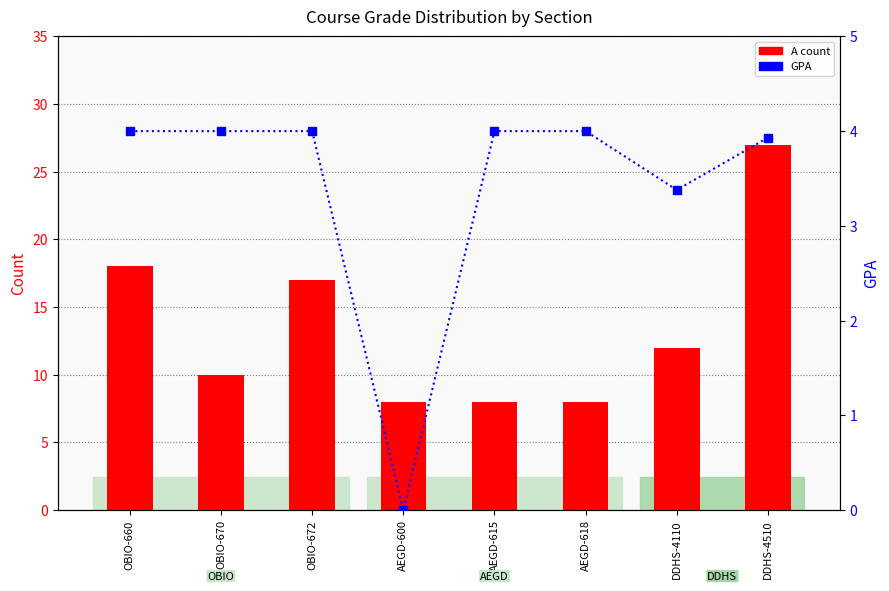

Reading right to left, what are all the values shown in this chart?

A count: DDHS-4510=27.0	DDHS-4110=12.0	AEGD-618=8.0	AEGD-615=8.0	AEGD-600=8.0	OBIO-672=17.0	OBIO-670=10.0	OBIO-660=18.0
GPA: DDHS-4510=3.9	DDHS-4110=3.4	AEGD-618=4.0	AEGD-615=4.0	AEGD-600=0.0	OBIO-672=4.0	OBIO-670=4.0	OBIO-660=4.0